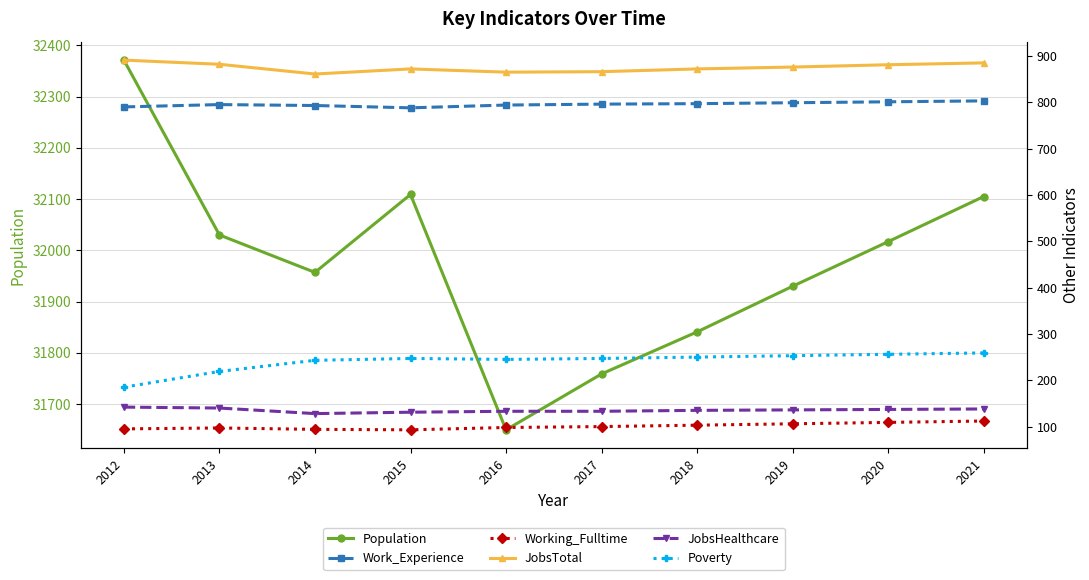

Is this an area chart (filled region under the line)?

No